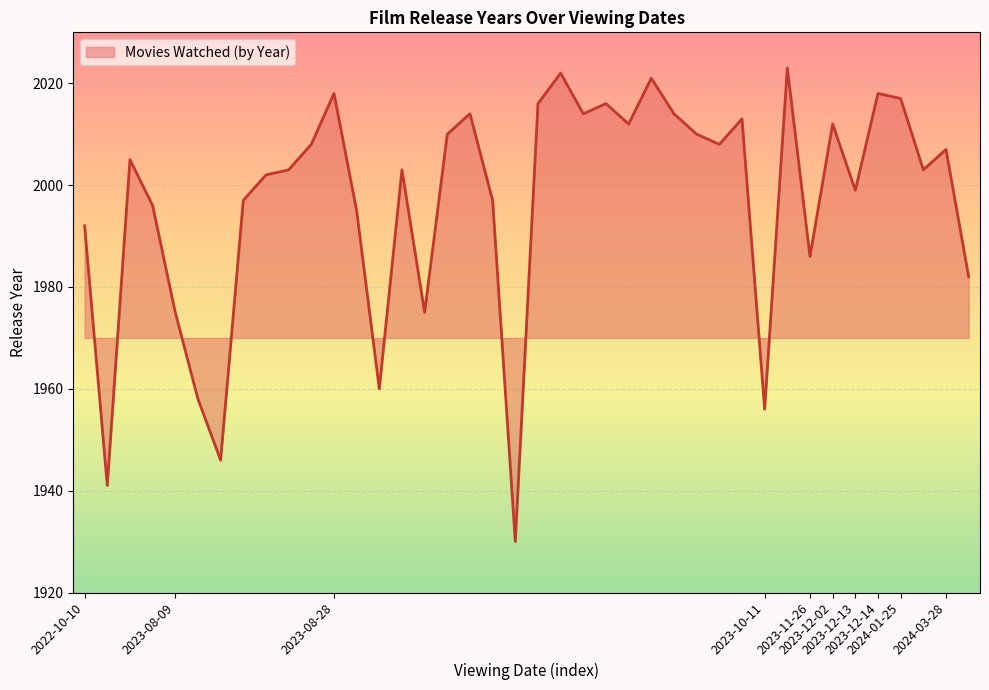

What is the smallest value displayed?

1930